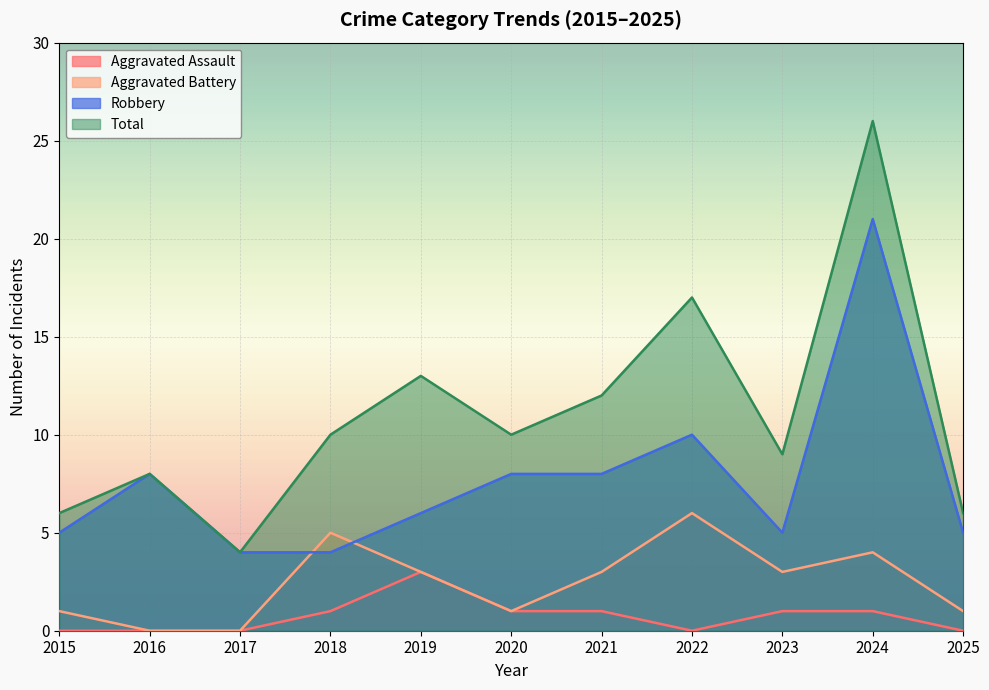

True or false: Robbery and Total intersect in this chart.

False